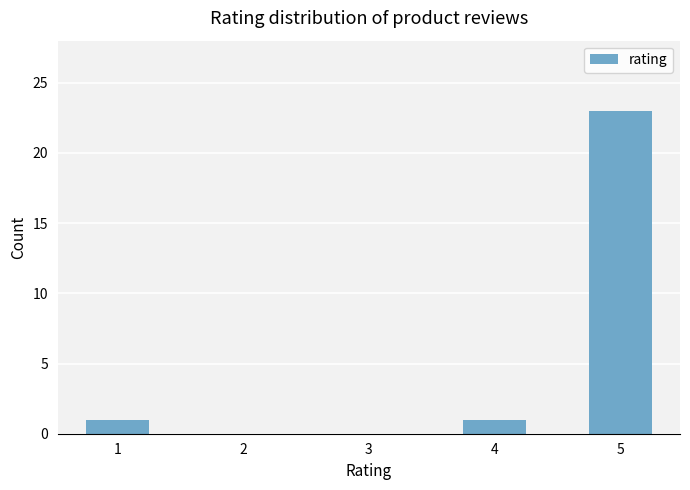

Which category has the highest value across all series?

5